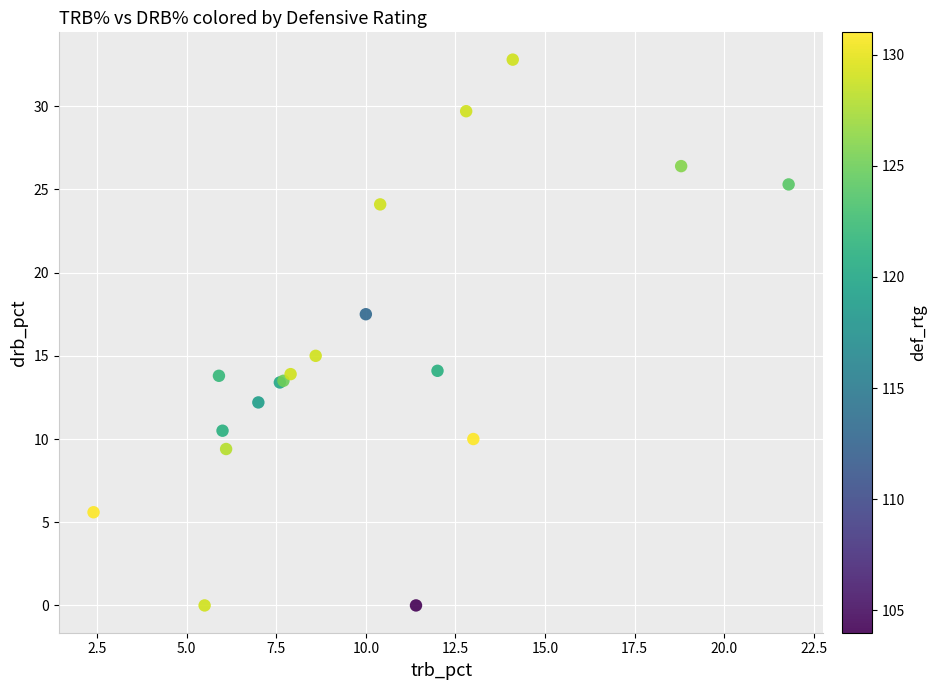

What Y value in the scatter plot is closest to 16?

15.0